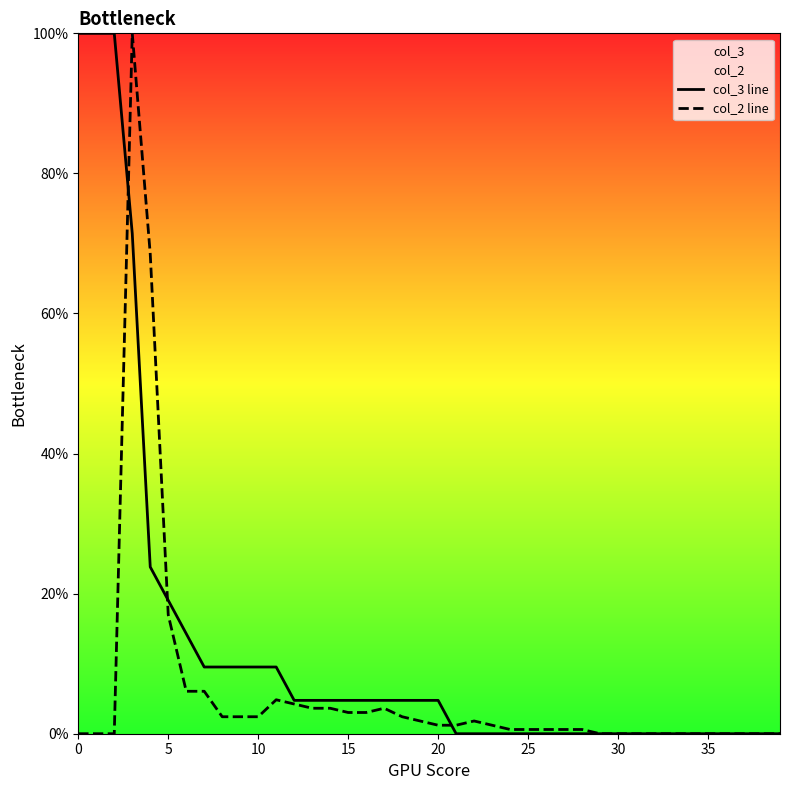

At how many categories does at least one series exceed 87?

4